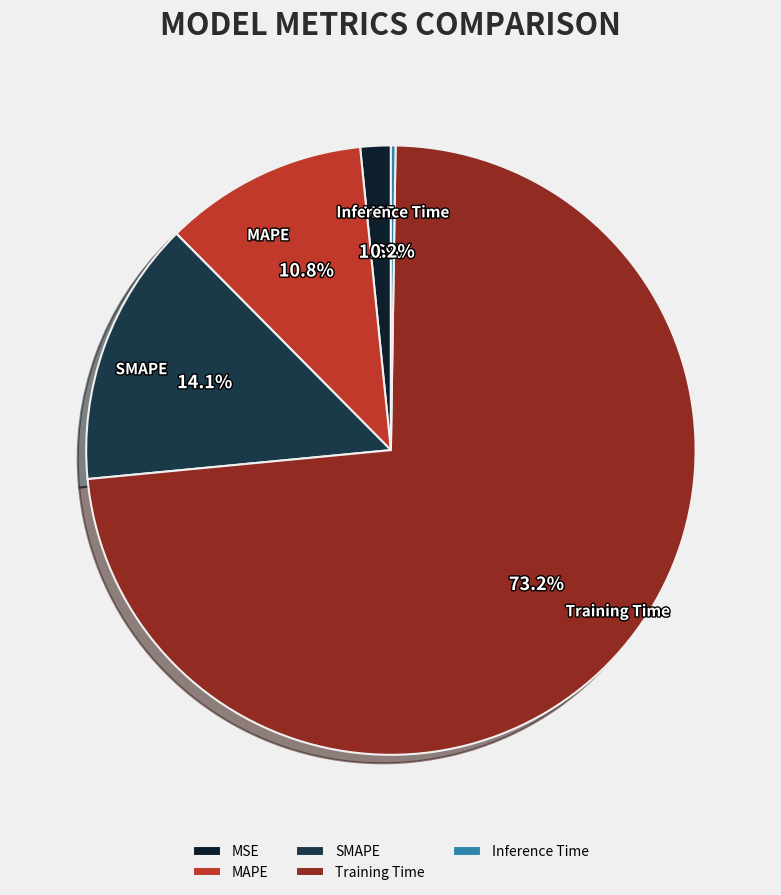

Which has a higher value, MAPE or SMAPE?

SMAPE